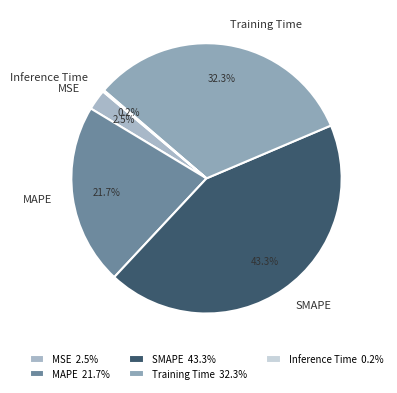

To the nearest percent, what is the difference between the Training Time and MSE slice percentages?

30%